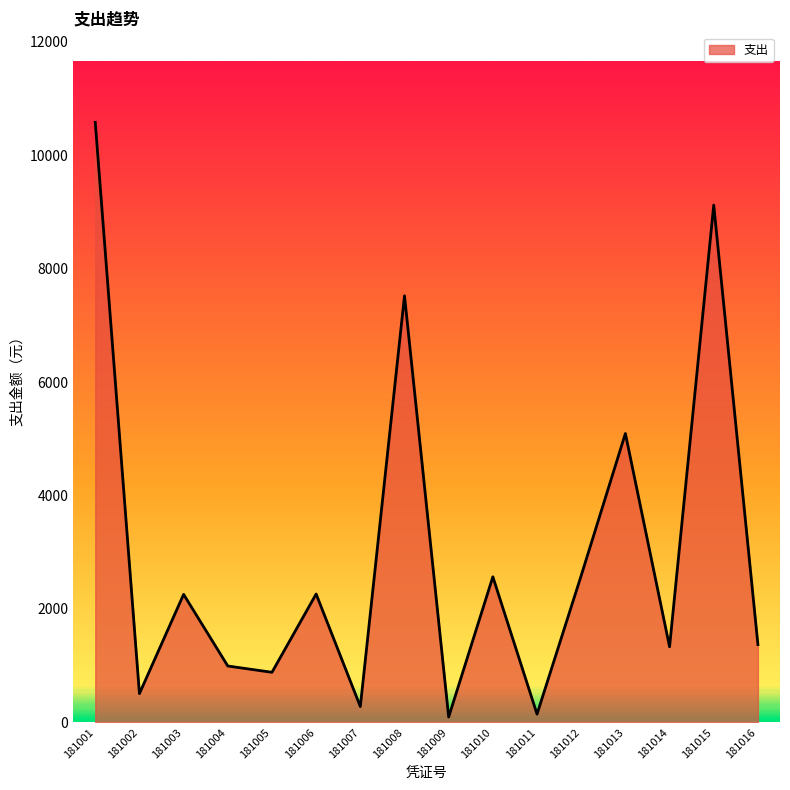

True or false: the data shows 1333.8 at 181014.

True